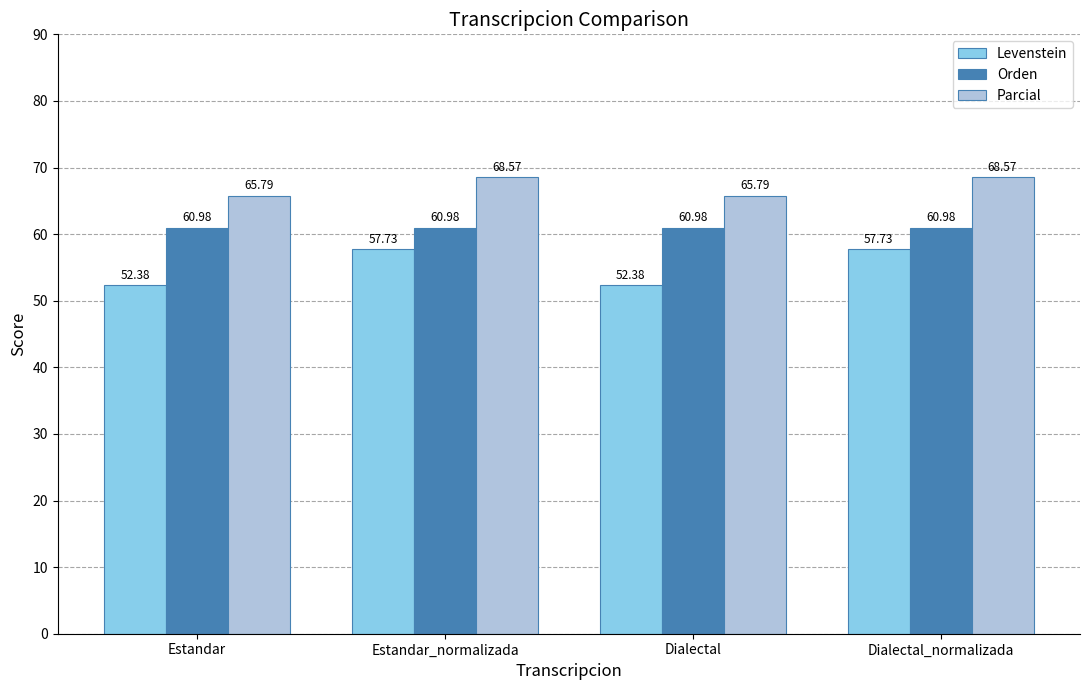

What is the value of the Parcial bar at the 1st from the left?

65.8